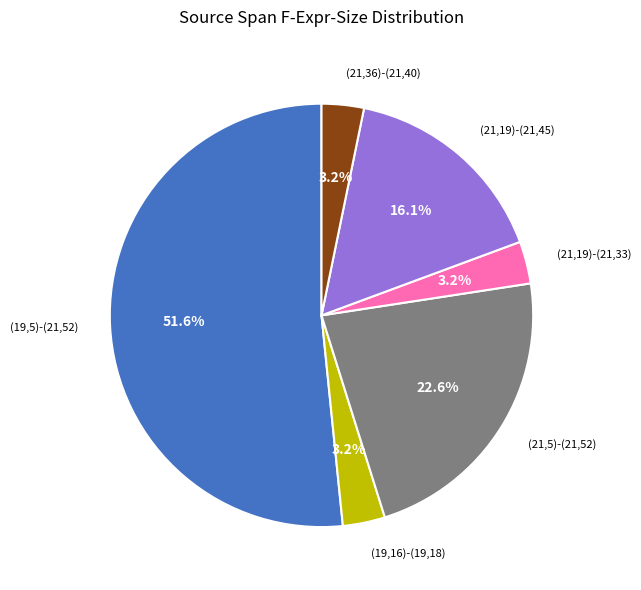

Does any single category account for the majority?

Yes